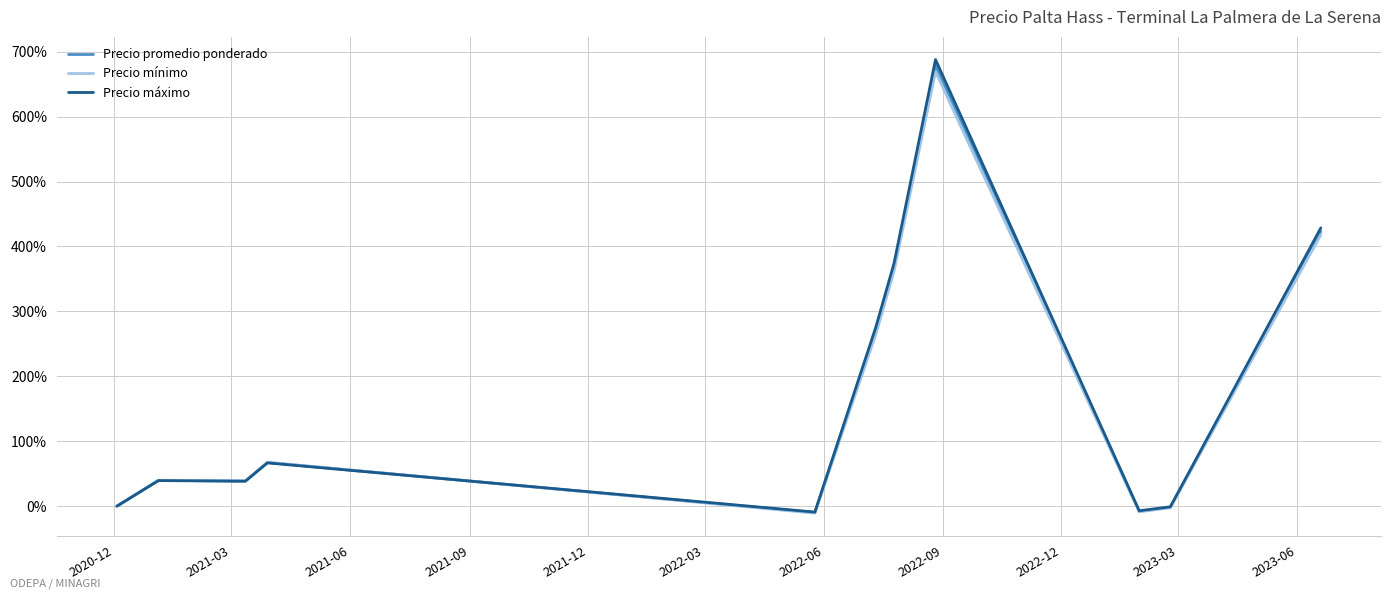

Does the chart display data point markers on the line(s)?

No